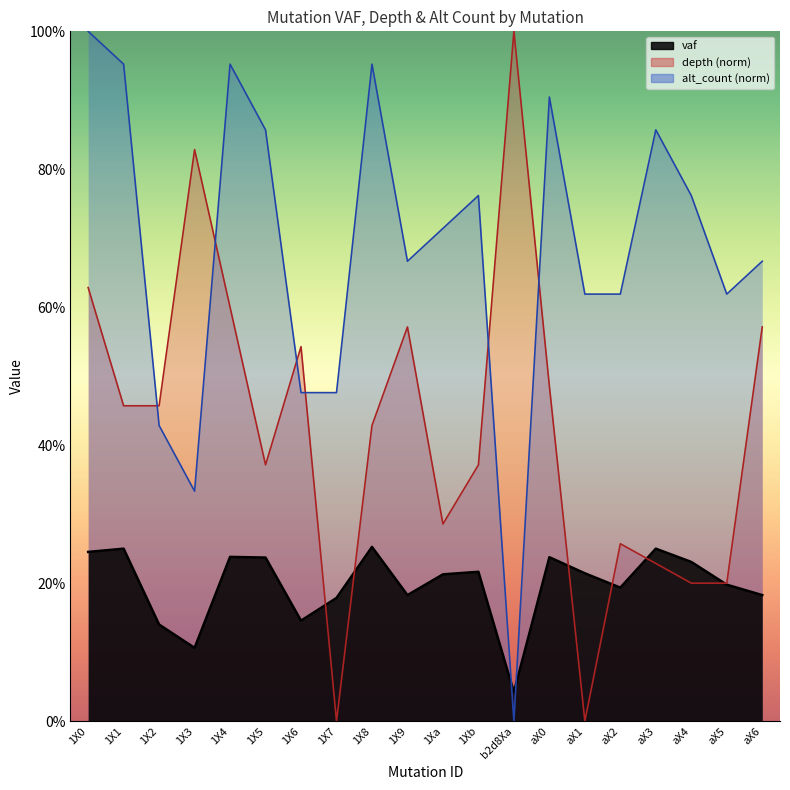

What is the sum of the depth values at 1X7 and 1X3?

0.8